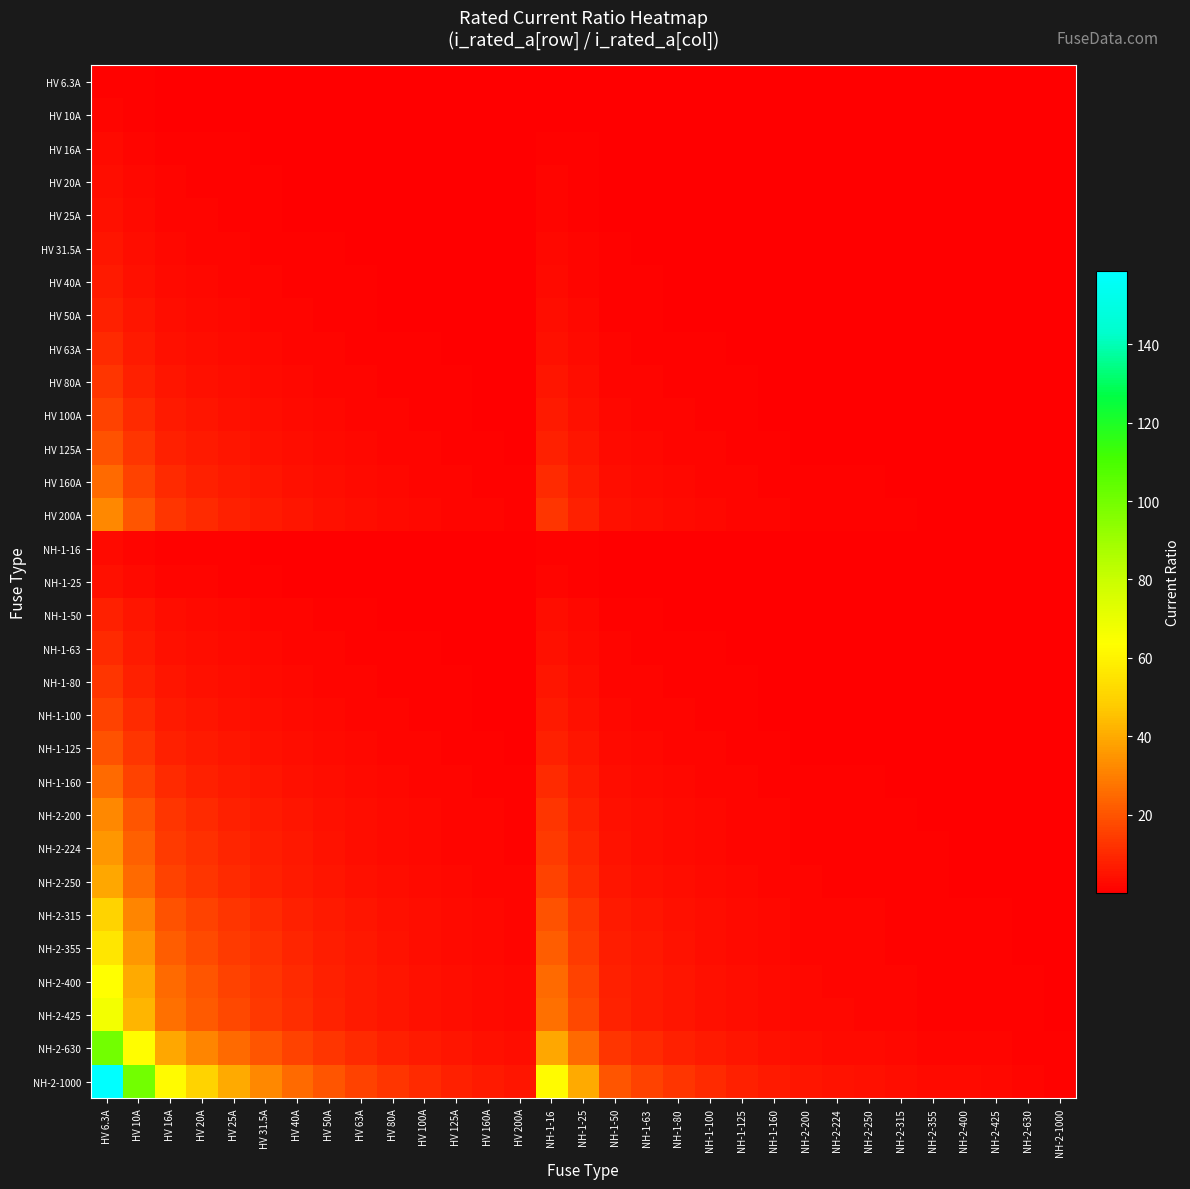

At which category is the sum across all series the highest?

HV 6.3A